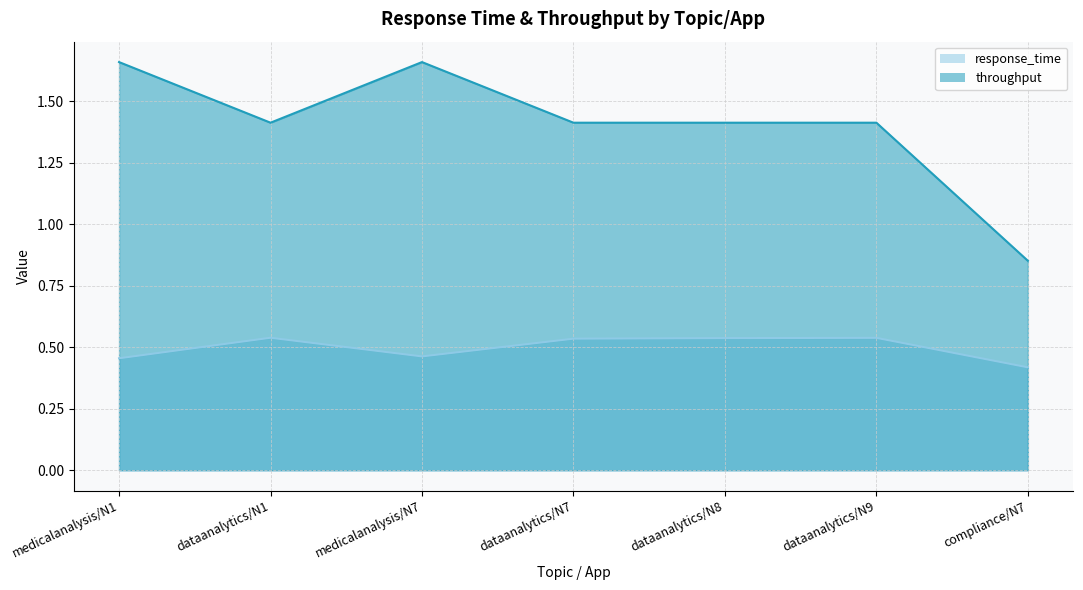

Rank the categories by response_time value from lowest to highest.

compliance/N7, medicalanalysis/N1, medicalanalysis/N7, dataanalytics/N7, dataanalytics/N8, dataanalytics/N9, dataanalytics/N1